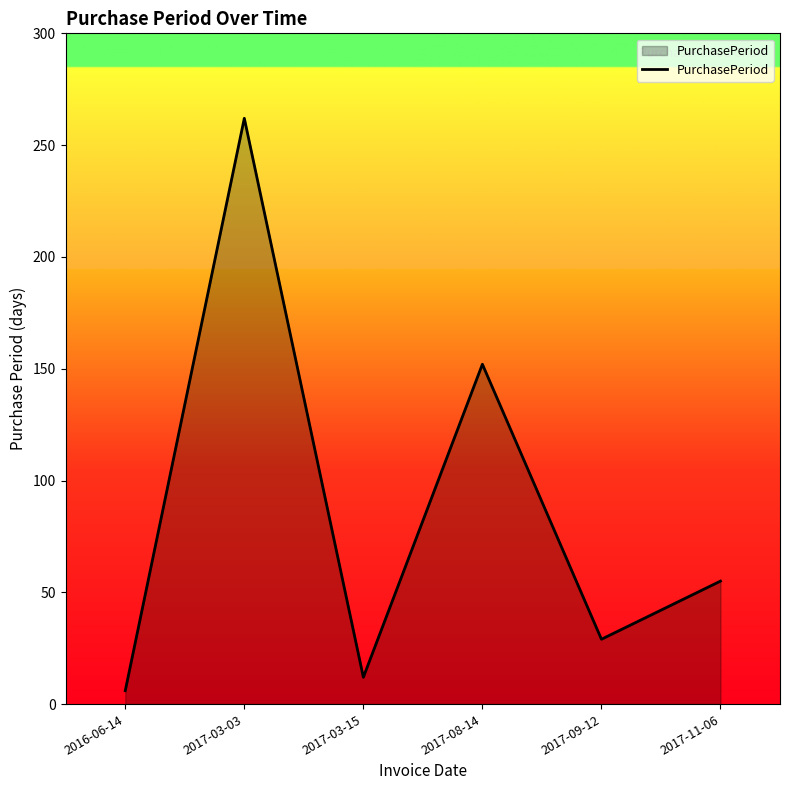

Is it true that the value at 2017-03-03 is 89?

False